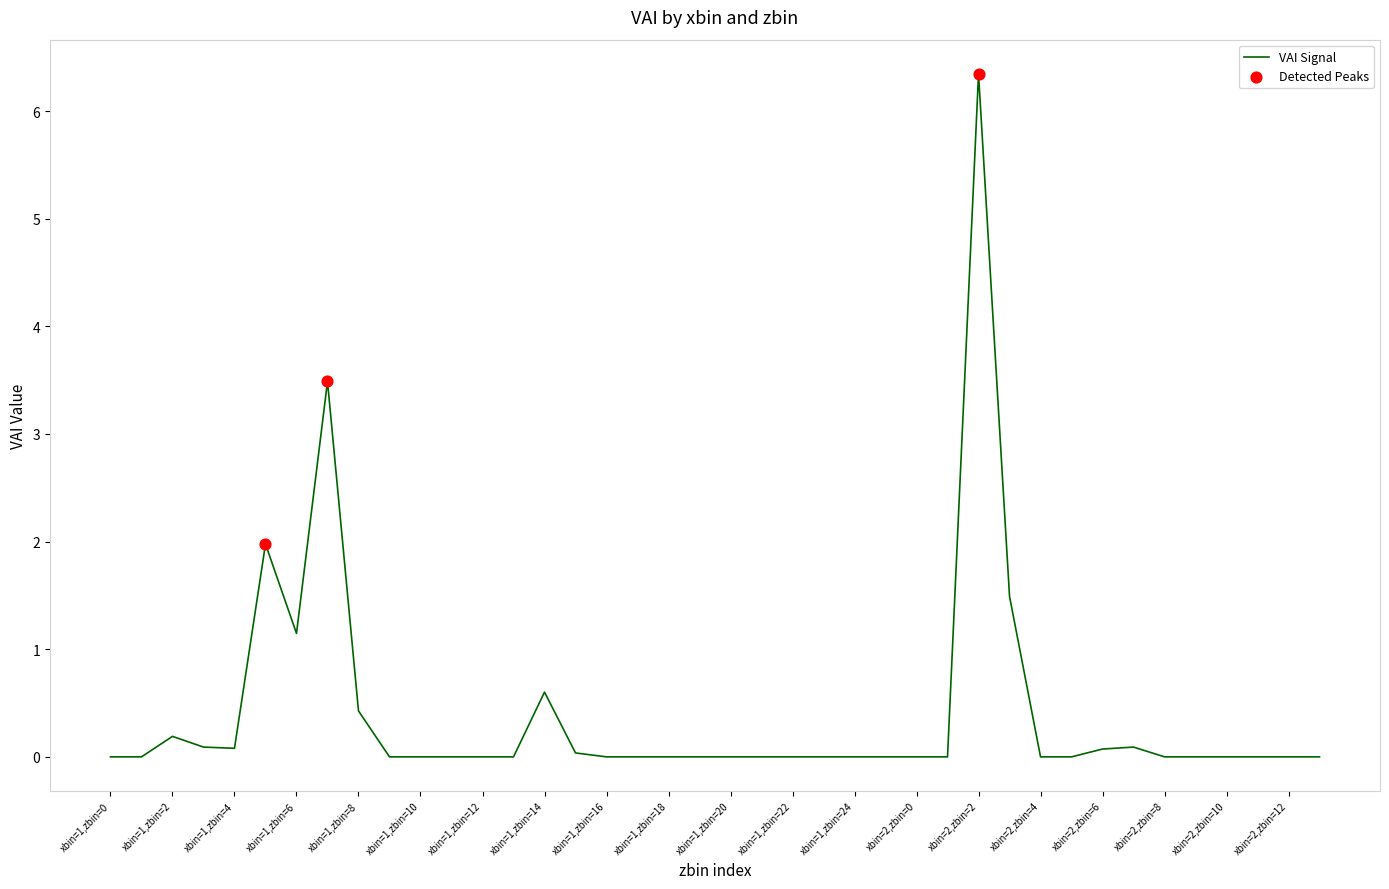

What is the difference between the maximum and minimum values?

6.3